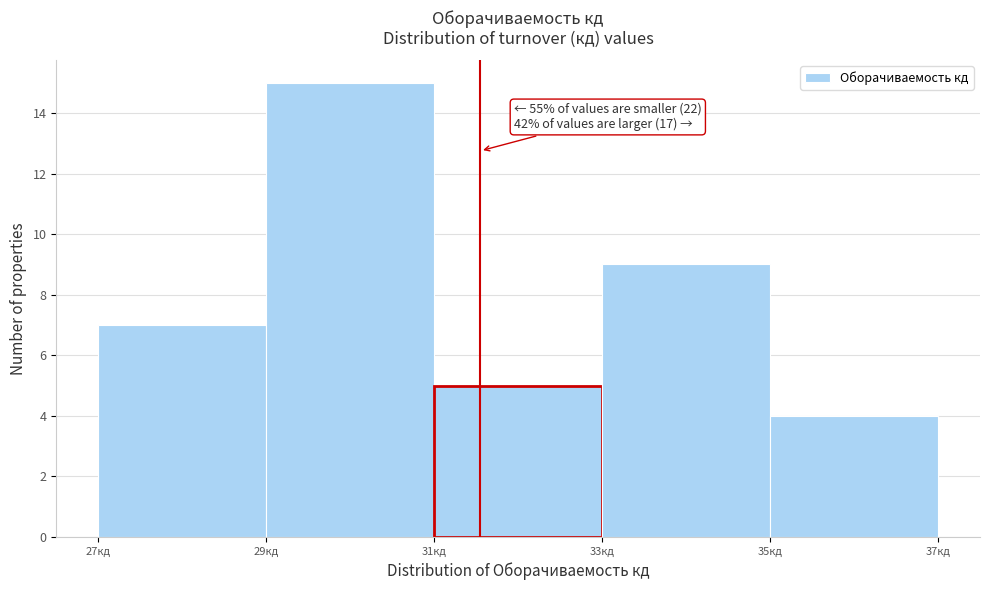

Over which range of the x-axis is the bar tallest?

29 to 31